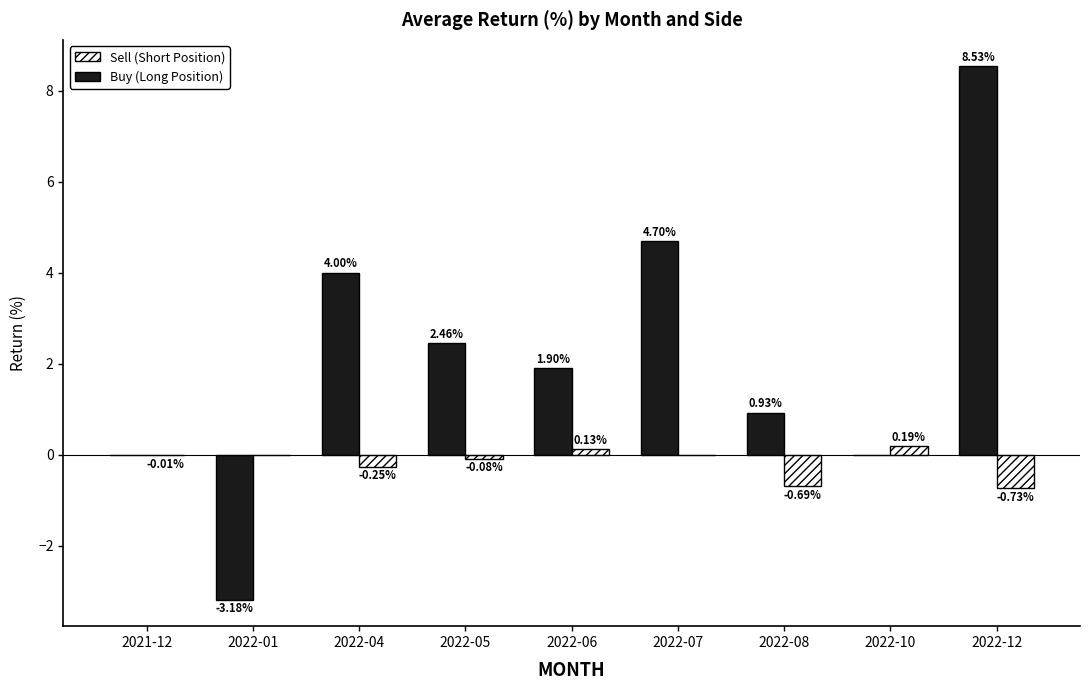

At which category is the sum across all series the highest?

2022-12